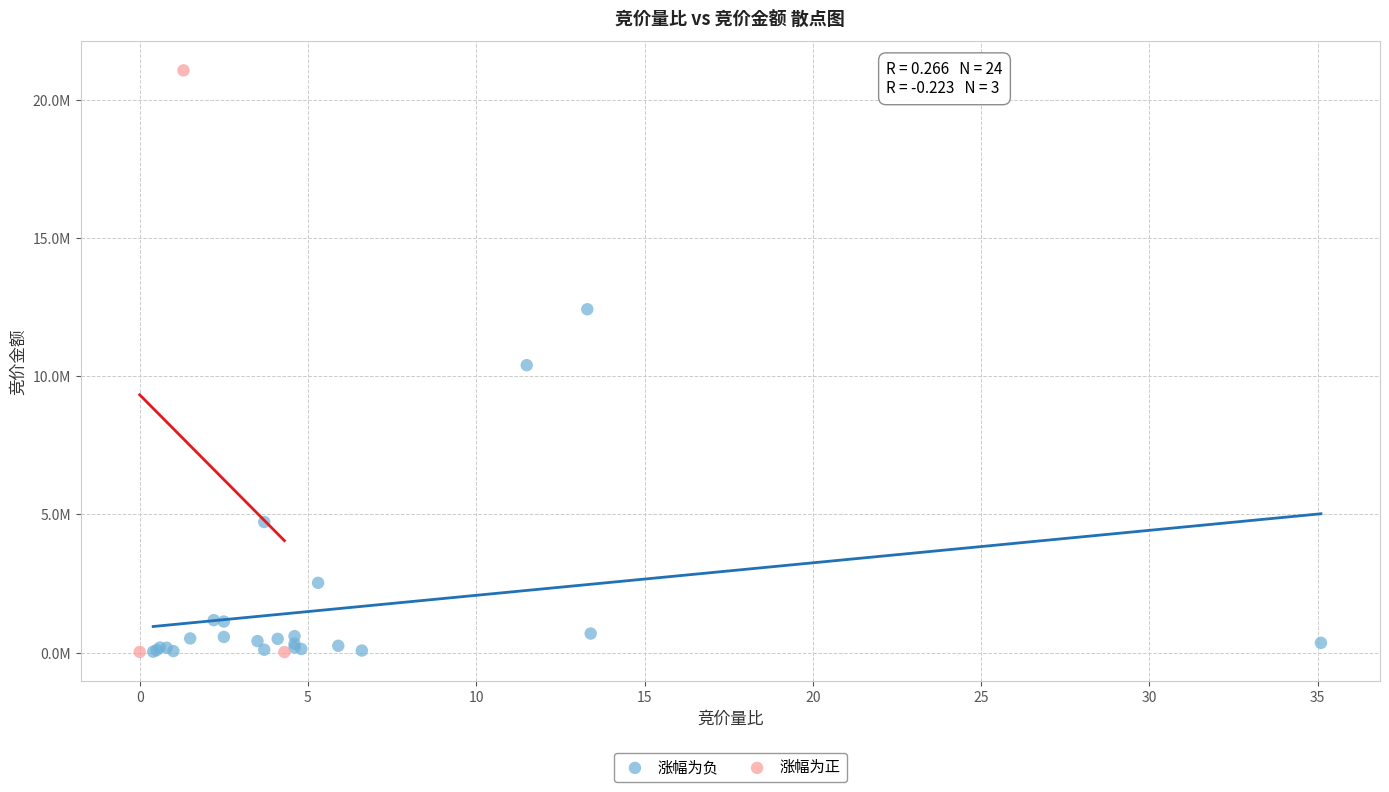

Which series reaches the maximum Y coordinate?

涨幅为正